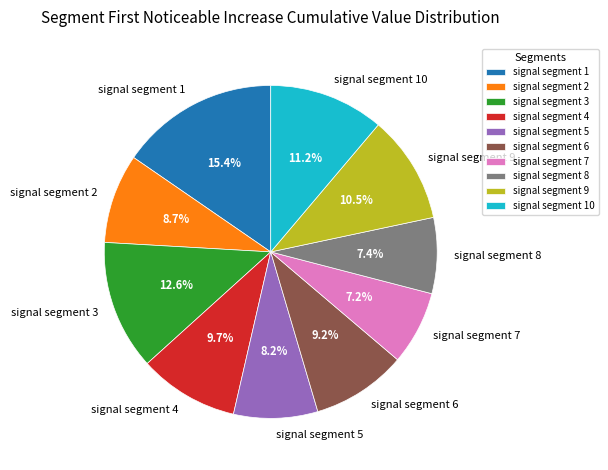

Is there any slice that represents more than half of the pie?

No